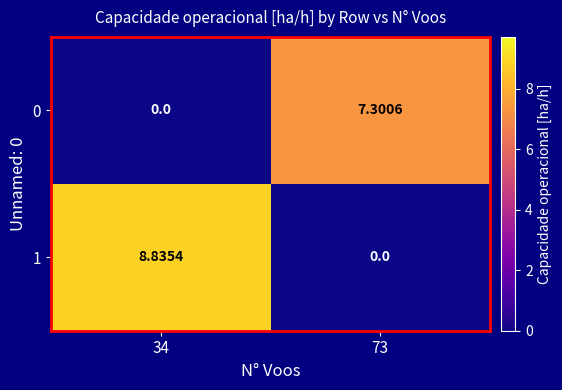

Which series has the widest spread of values?

1